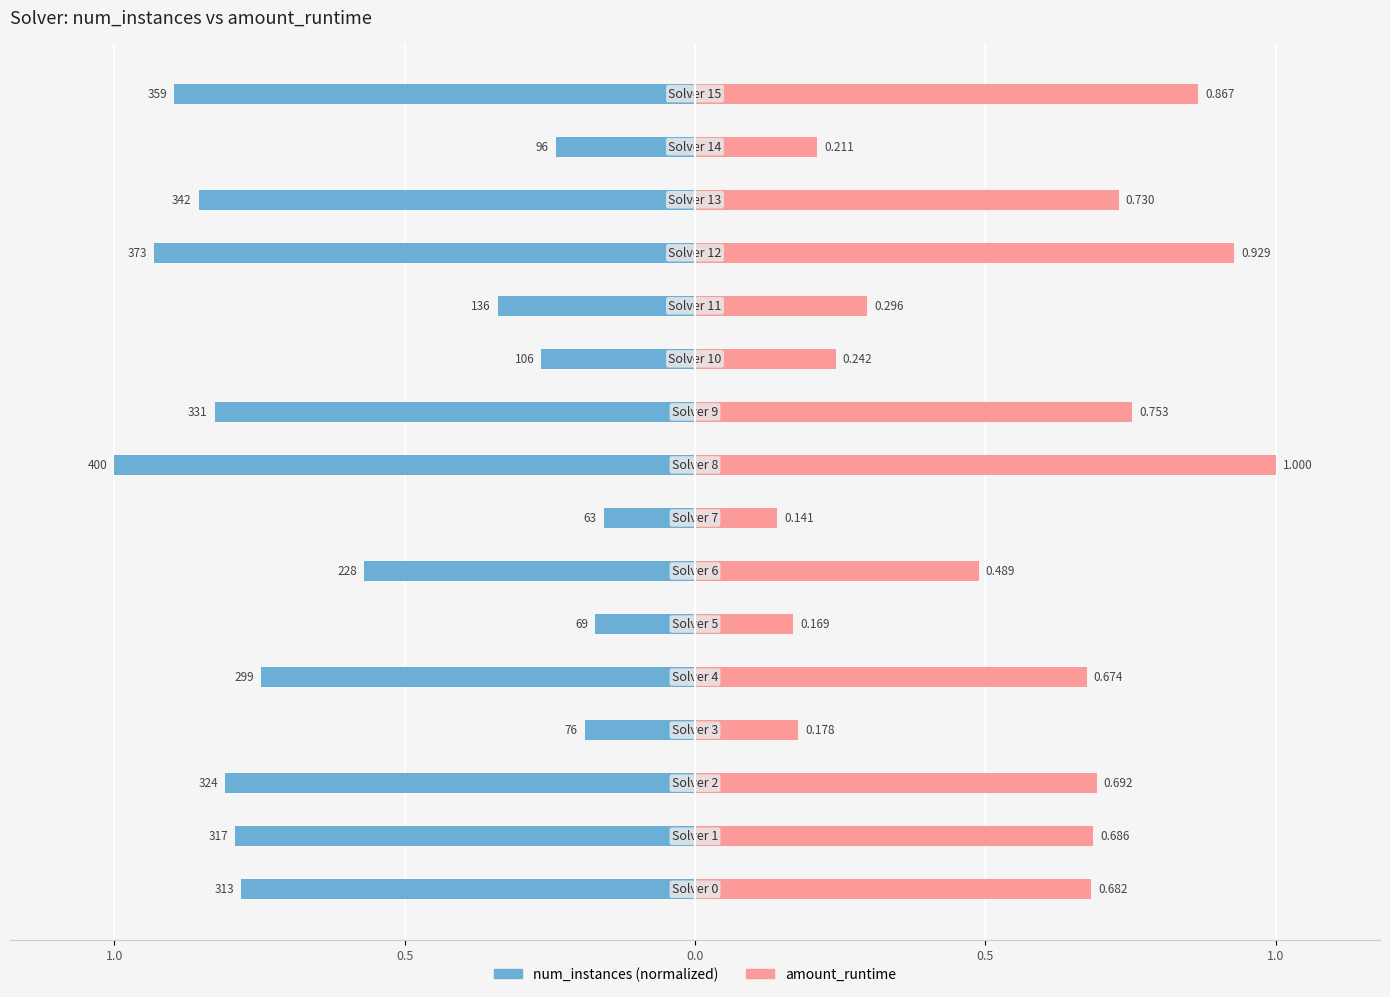

Are the bars grouped side by side (vs. stacked)?

Yes